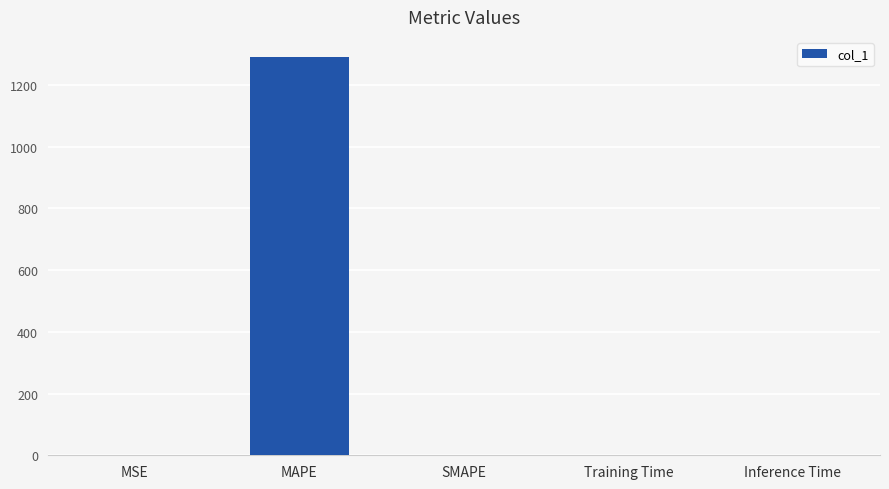

What is the sum of the values at MSE and MAPE?

1292.0